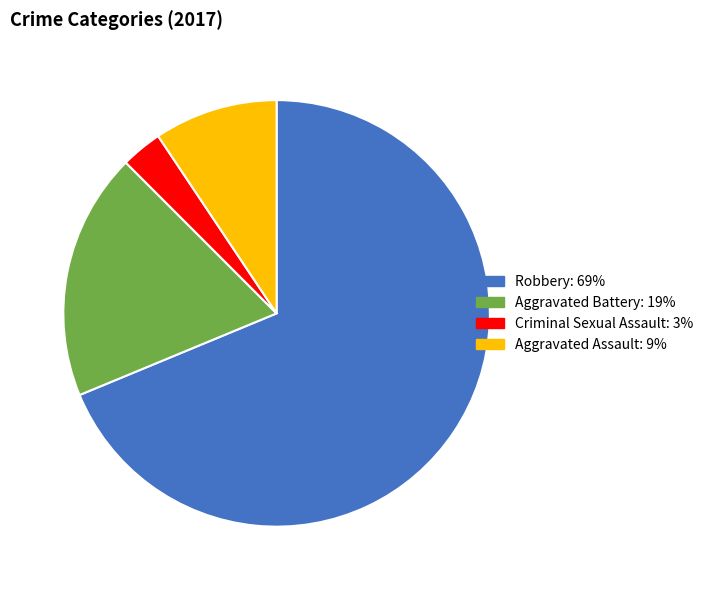

Does Robbery represent more than half of the total?

Yes